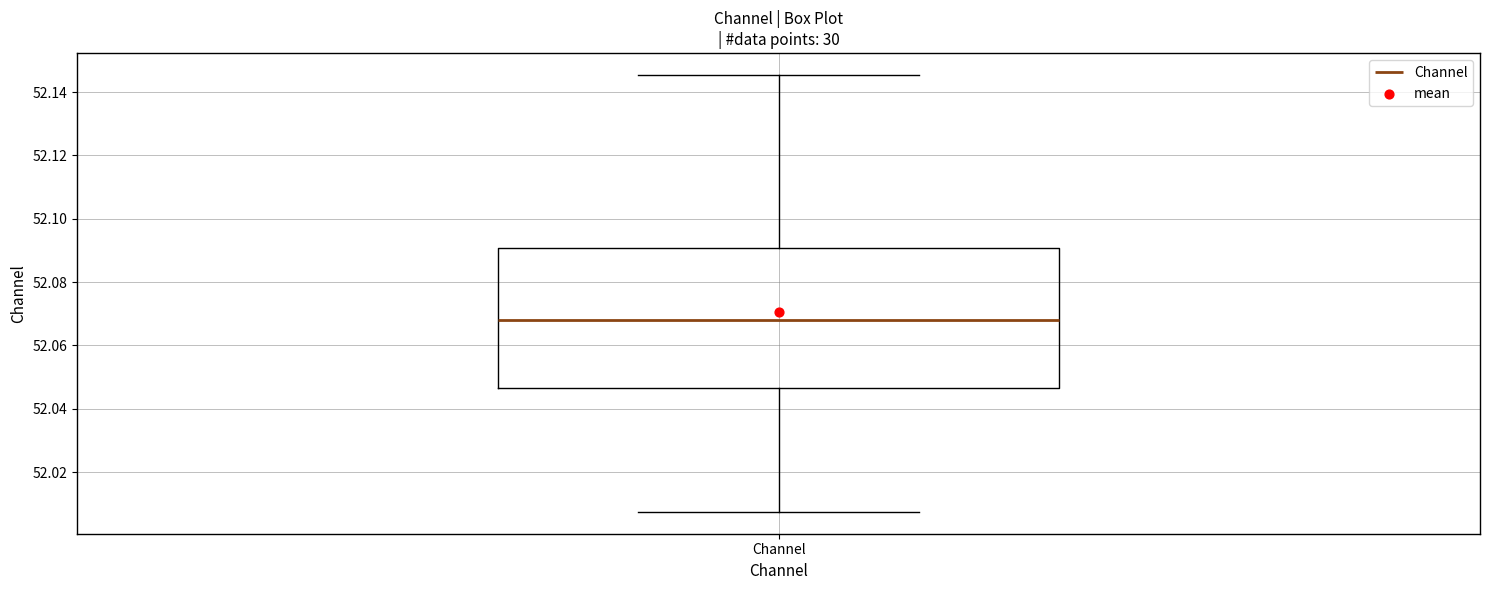

Read this box plot against the y-axis: the position of the median line, the range covered by the box, and the ends of both whiskers. The values are not printed on the chart, so give them approximately, as read against the axis.

median 52.068, box 52.046 to 52.090, whiskers 52.008 to 52.146